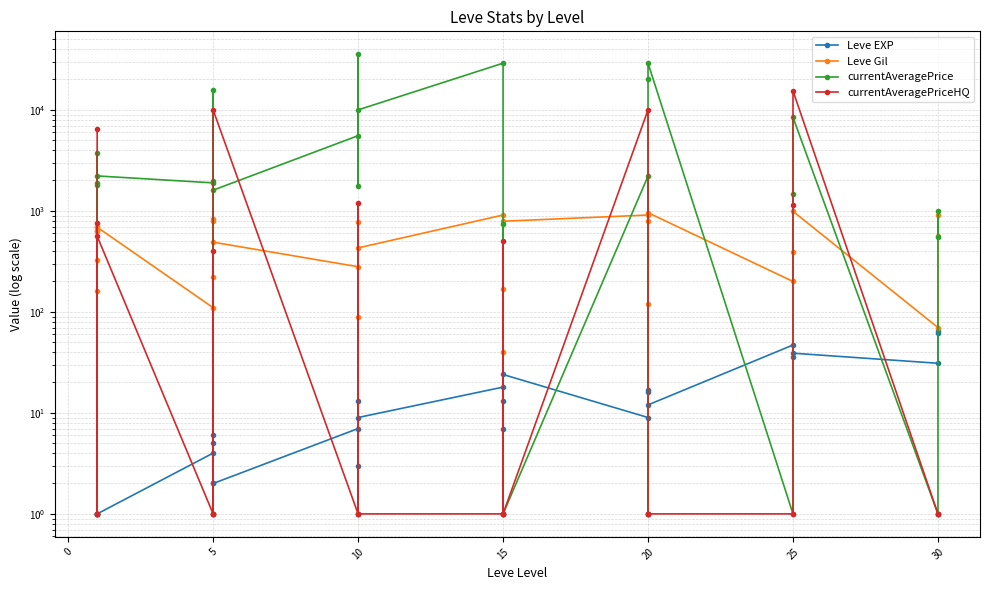

Which series ends up on top after the final intersection of currentAveragePriceHQ and Leve Gil?

Leve Gil